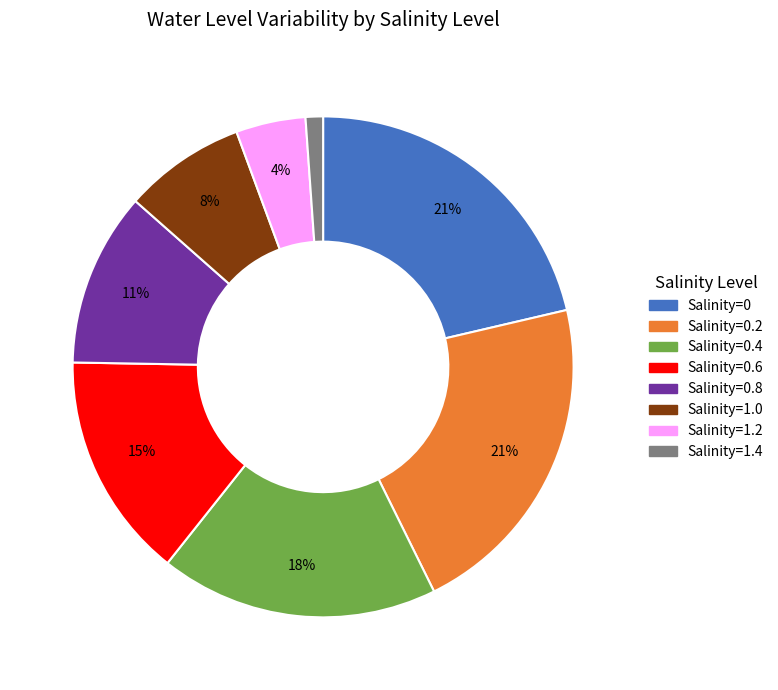

Is there any slice that represents more than half of the pie?

No